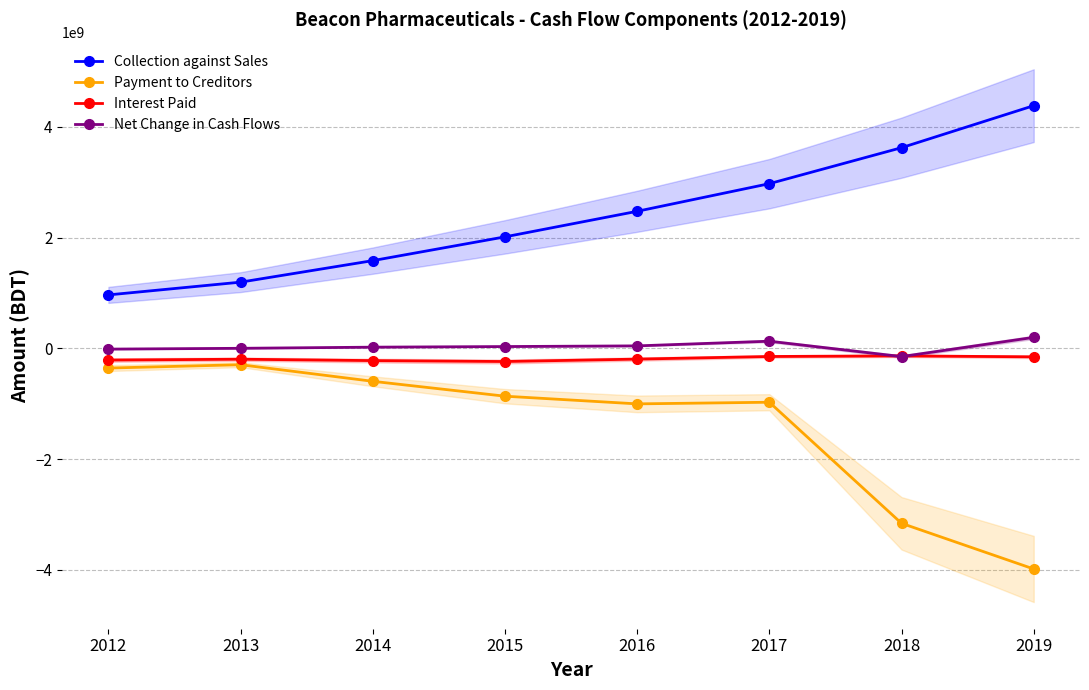

True or false: Payment to Creditors and Collection against Sales cross at least once.

False